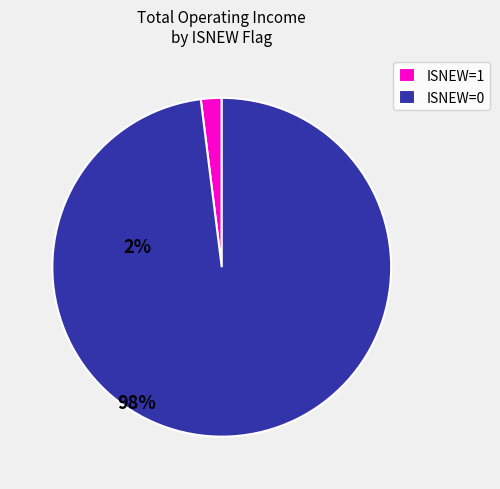

Does ISNEW=1 represent more than half of the total?

No